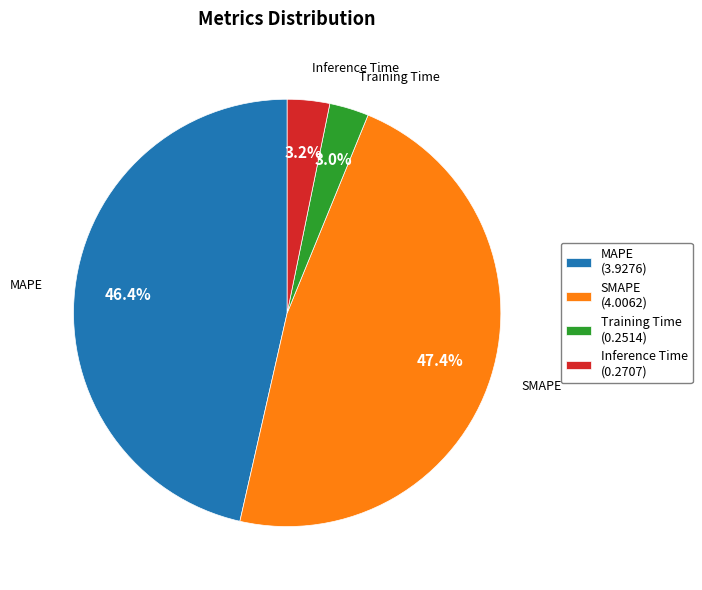

What is the largest slice in the pie chart?

SMAPE